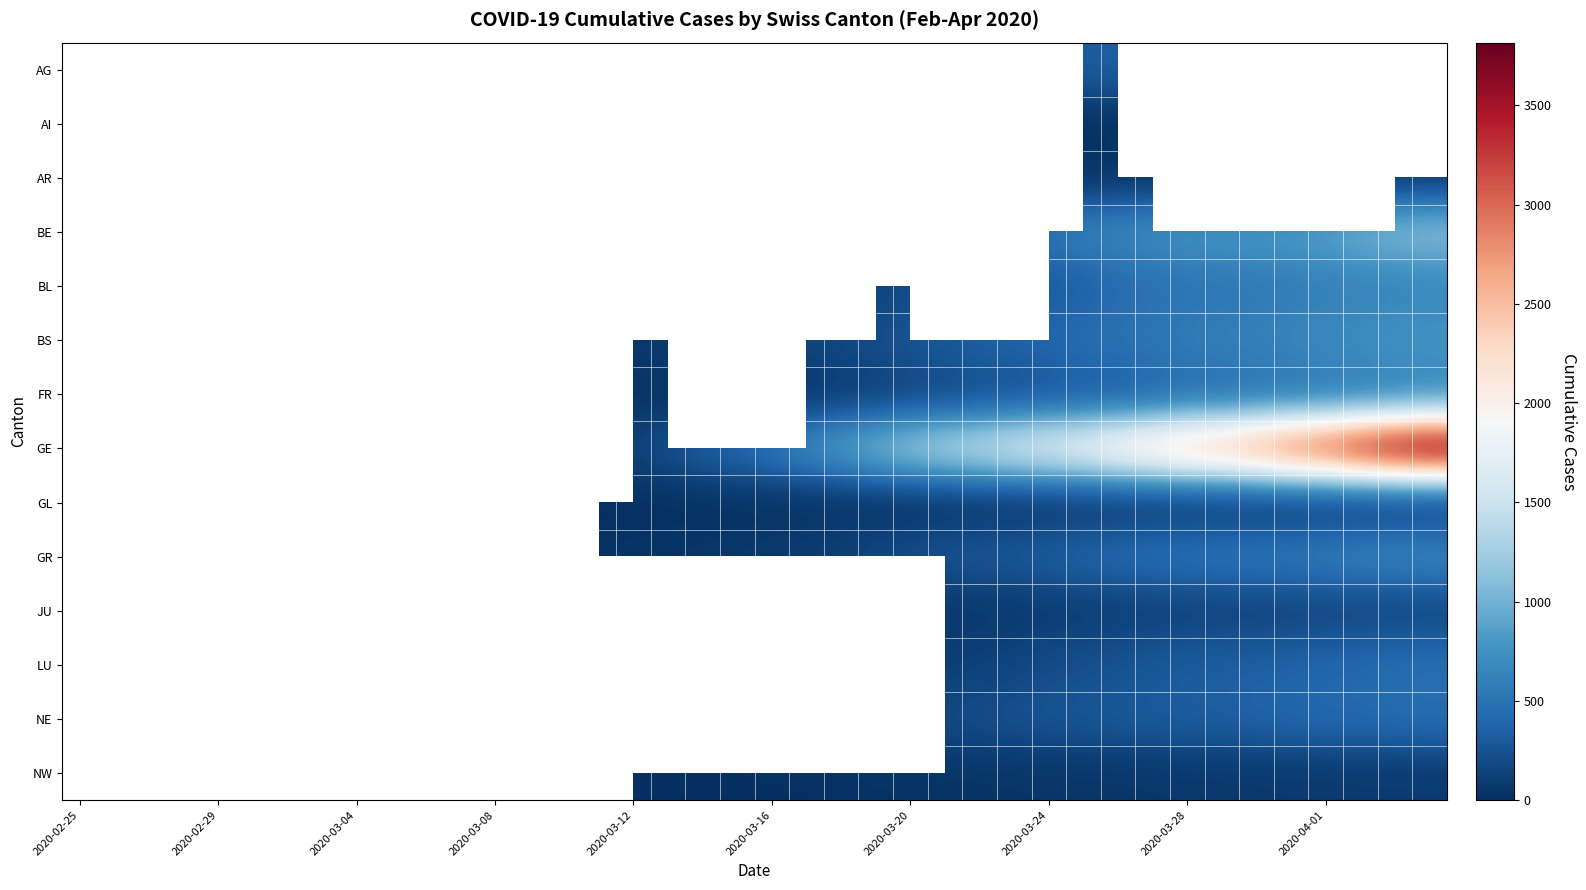

Rank the series by their average value, from lowest to highest.

AG, AI, AR, BE, BL, BS, FR, GE, GL, GR, JU, LU, NE, NW